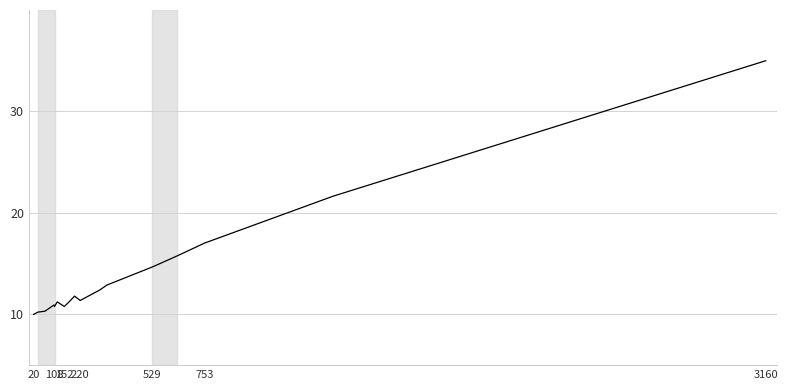

What is the difference between the maximum and minimum values?

25.0